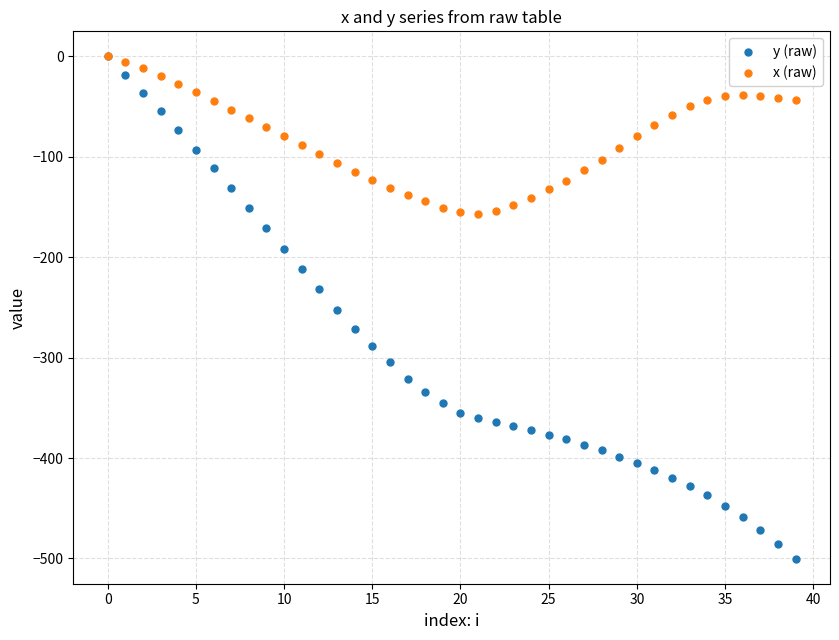

What are all the series names shown in the legend?

y (raw), x (raw)